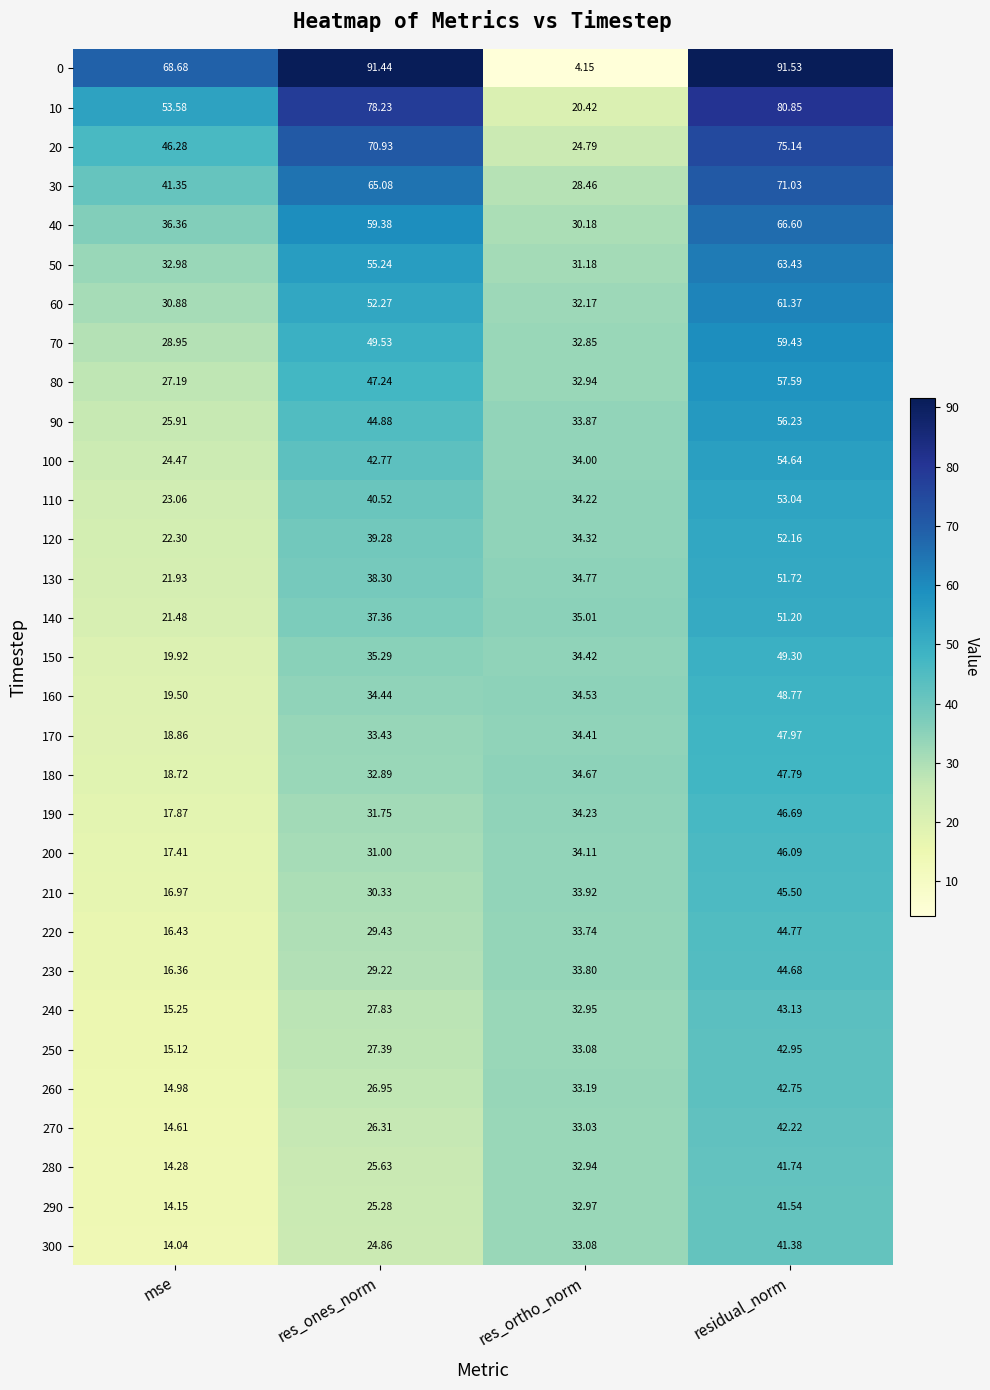

What is the greatest value displayed?

91.5